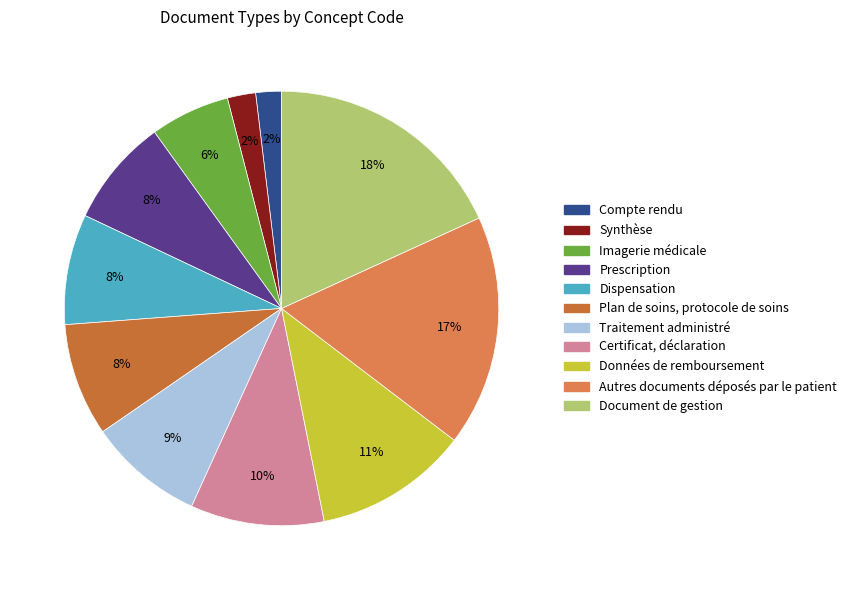

What percentage is the Imagerie médicale slice, to the nearest percent?

6%